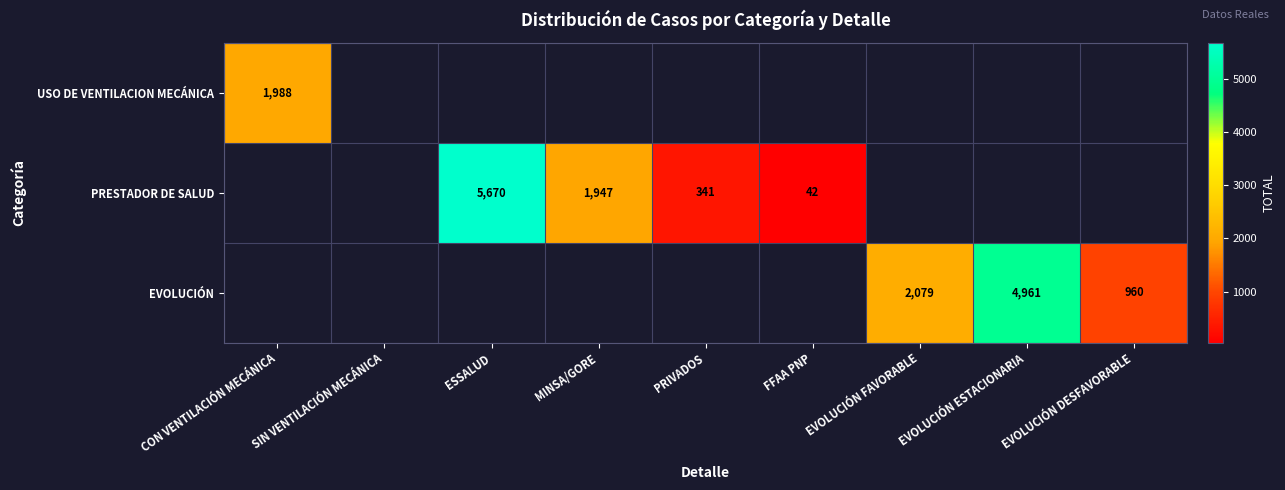

True or false: USO DE VENTILACION MECÁNICA has a value of 1988 at CON VENTILACIÓN MECÁNICA.

True